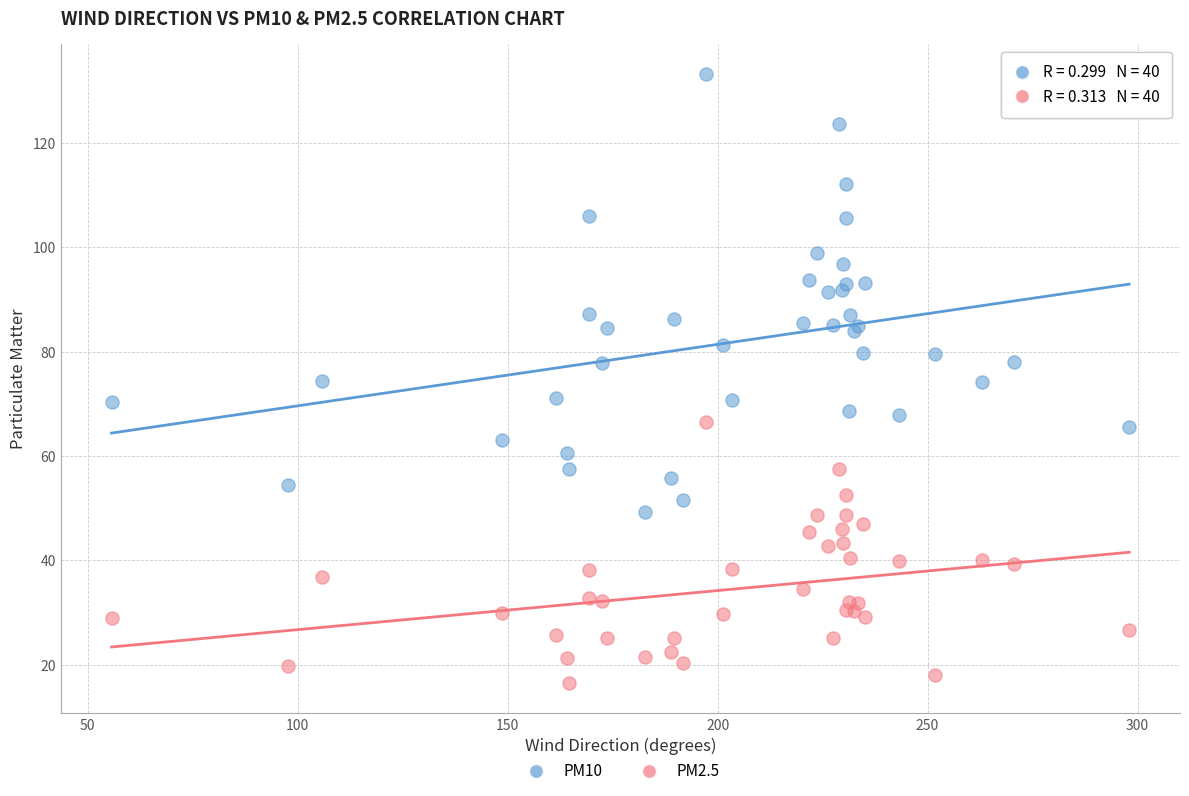

What is the X range (max minus min) for the scatter plot?

242.3